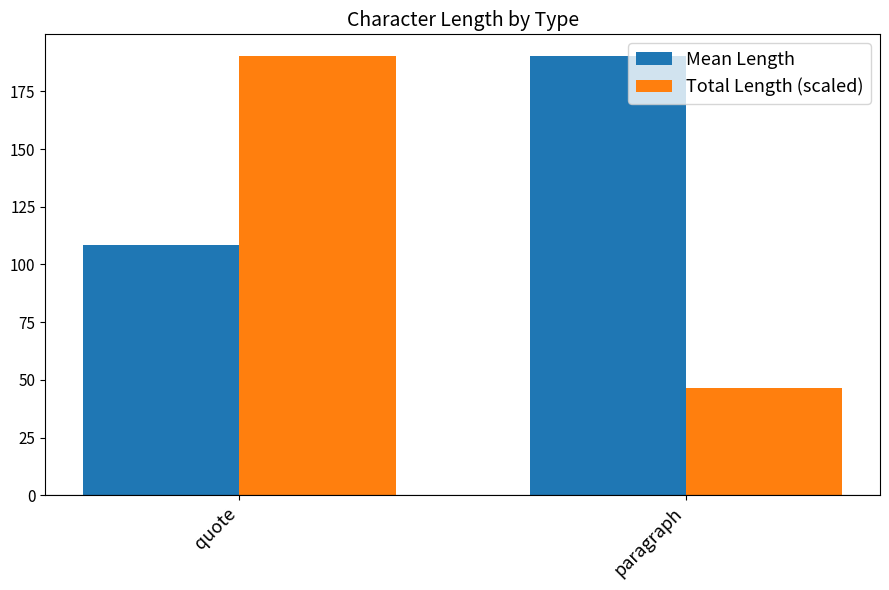

How many data points in Total Length (scaled) are less than 190?

1